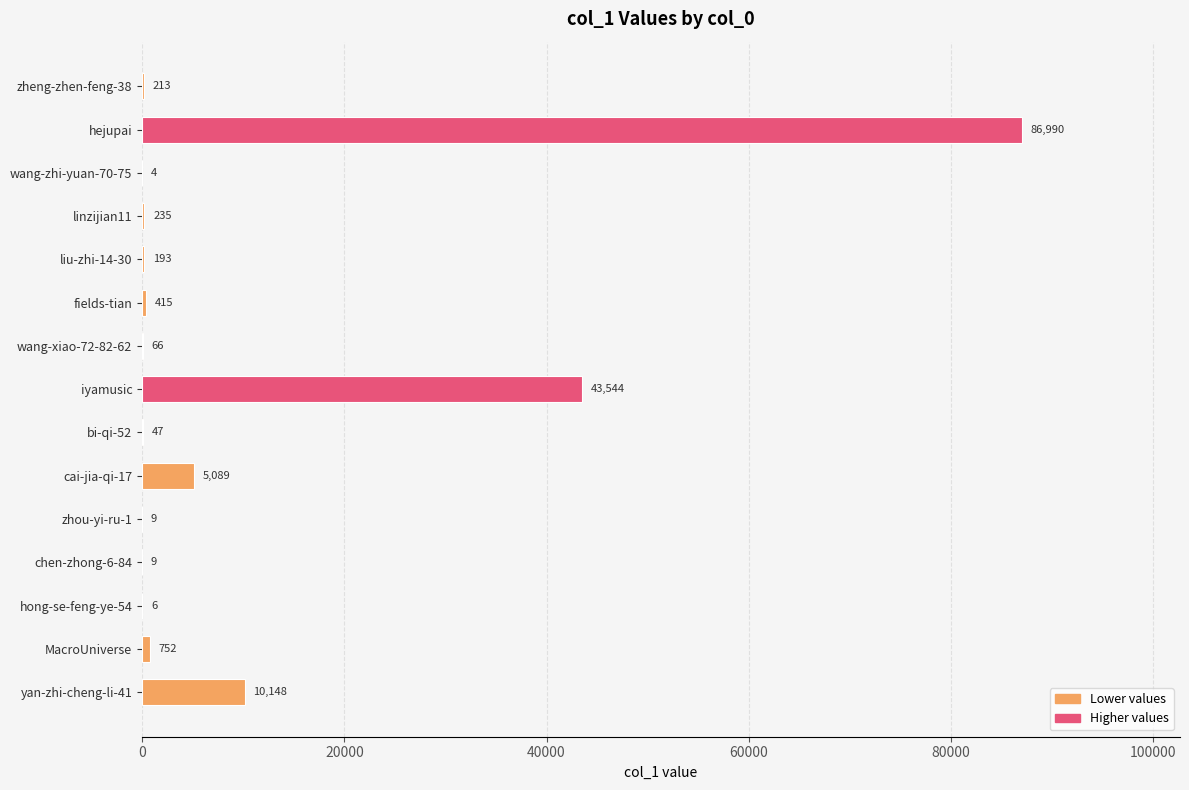

What is the change in value from iyamusic to zhou-yi-ru-1?

-43535